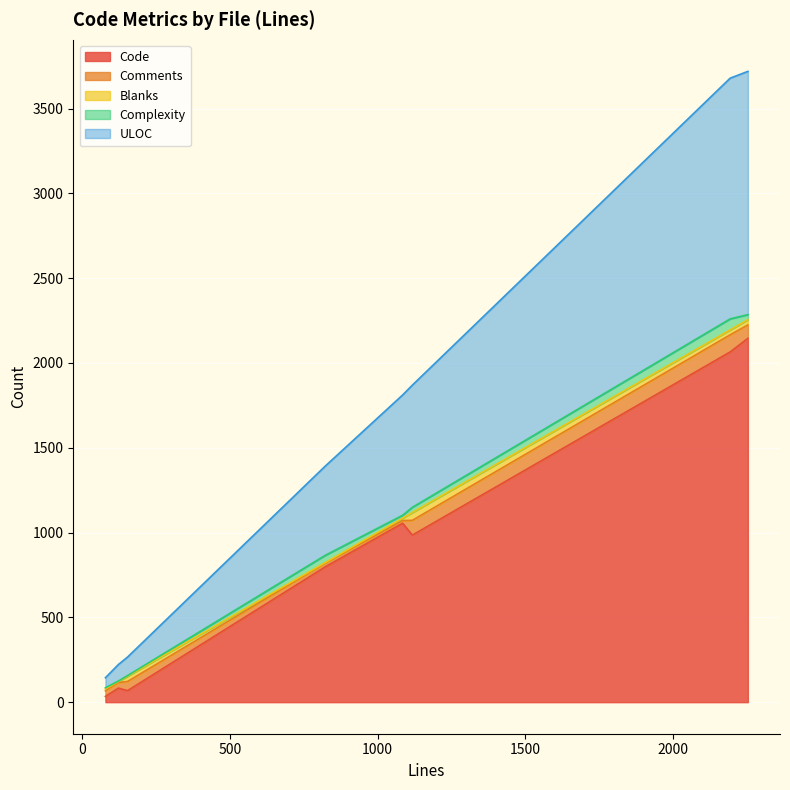

What are all the series names shown in the legend?

Code, Comments, Blanks, Complexity, ULOC